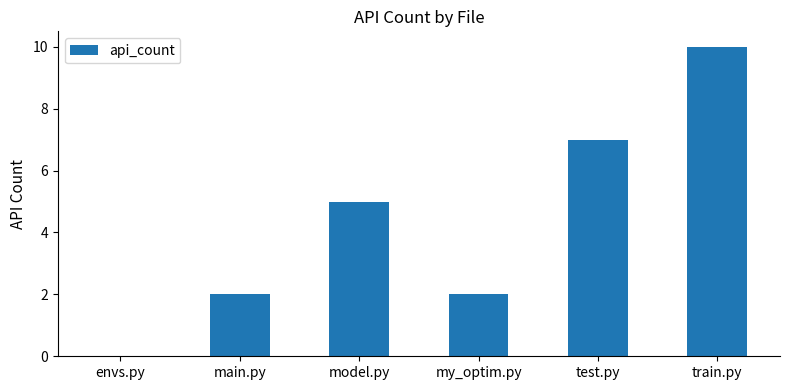

How many positive values are there?

5